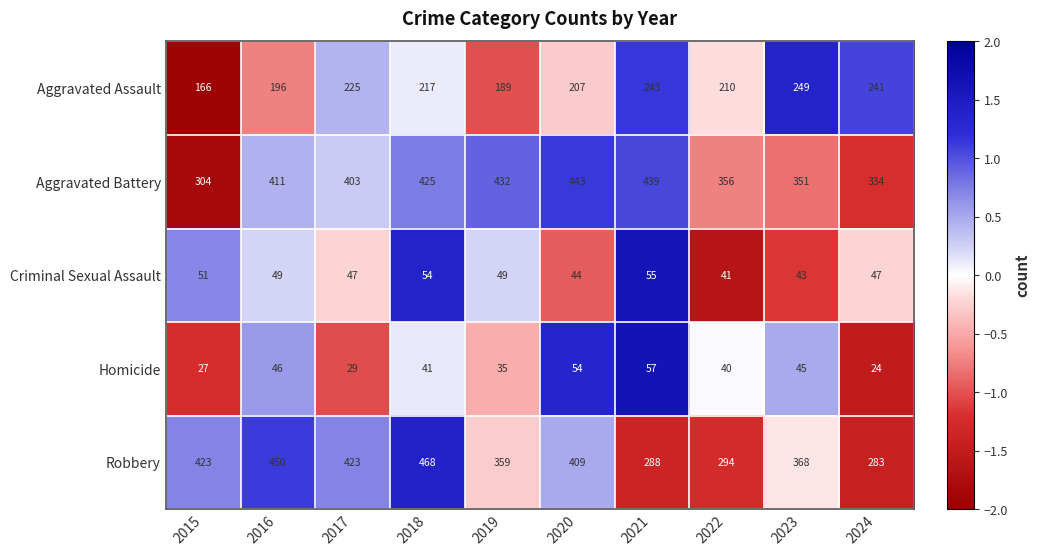

At which label does Criminal Sexual Assault reach its peak?

2021